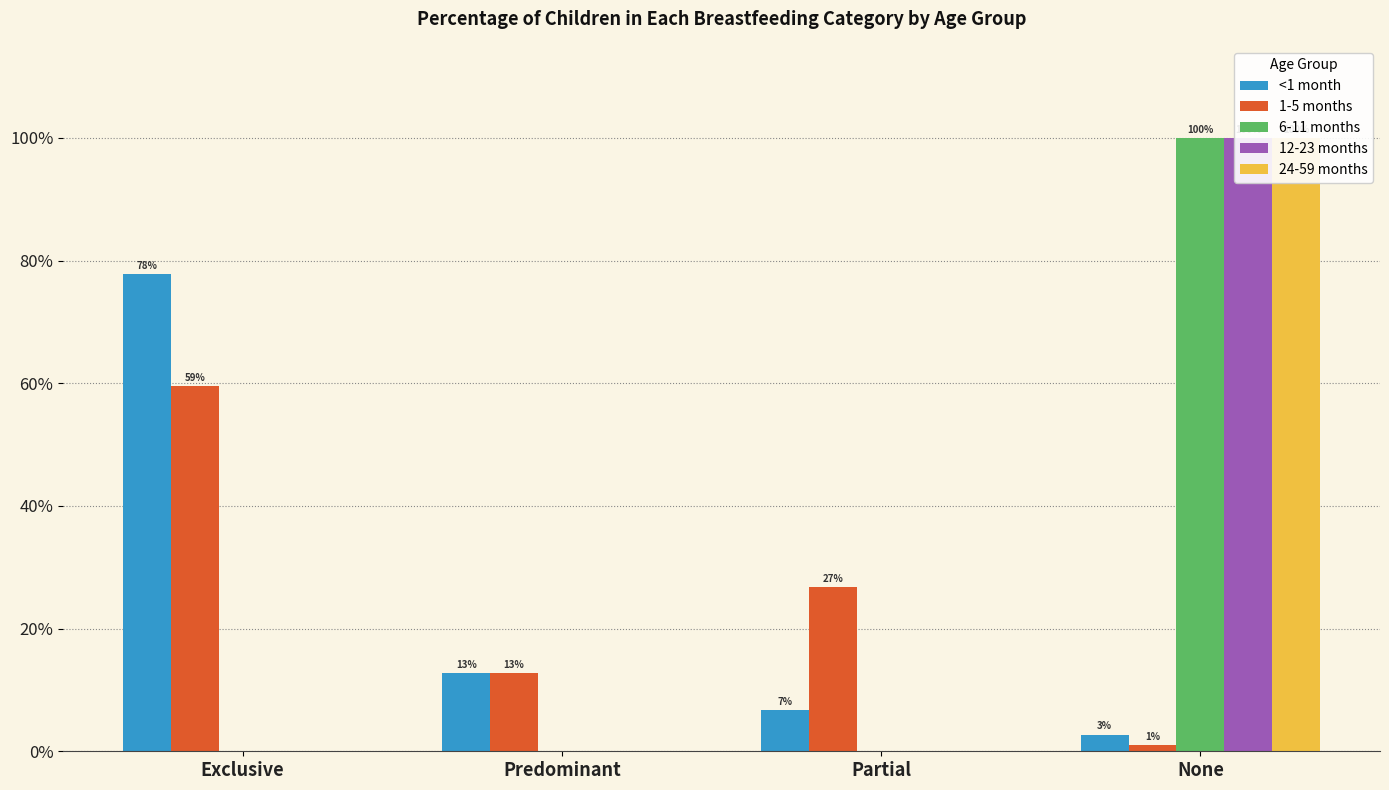

What is the average value of the 24-59 months series?

0.2